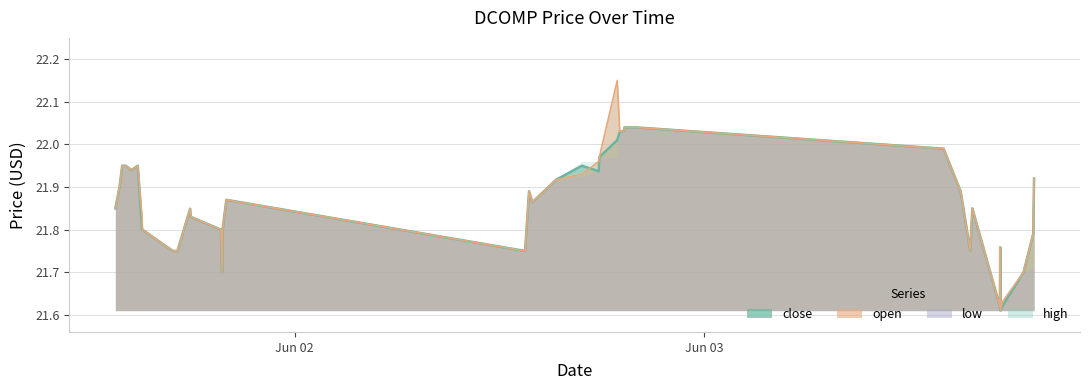

What is the label of the 36th point from the right?

2022-06-01 14:07:00